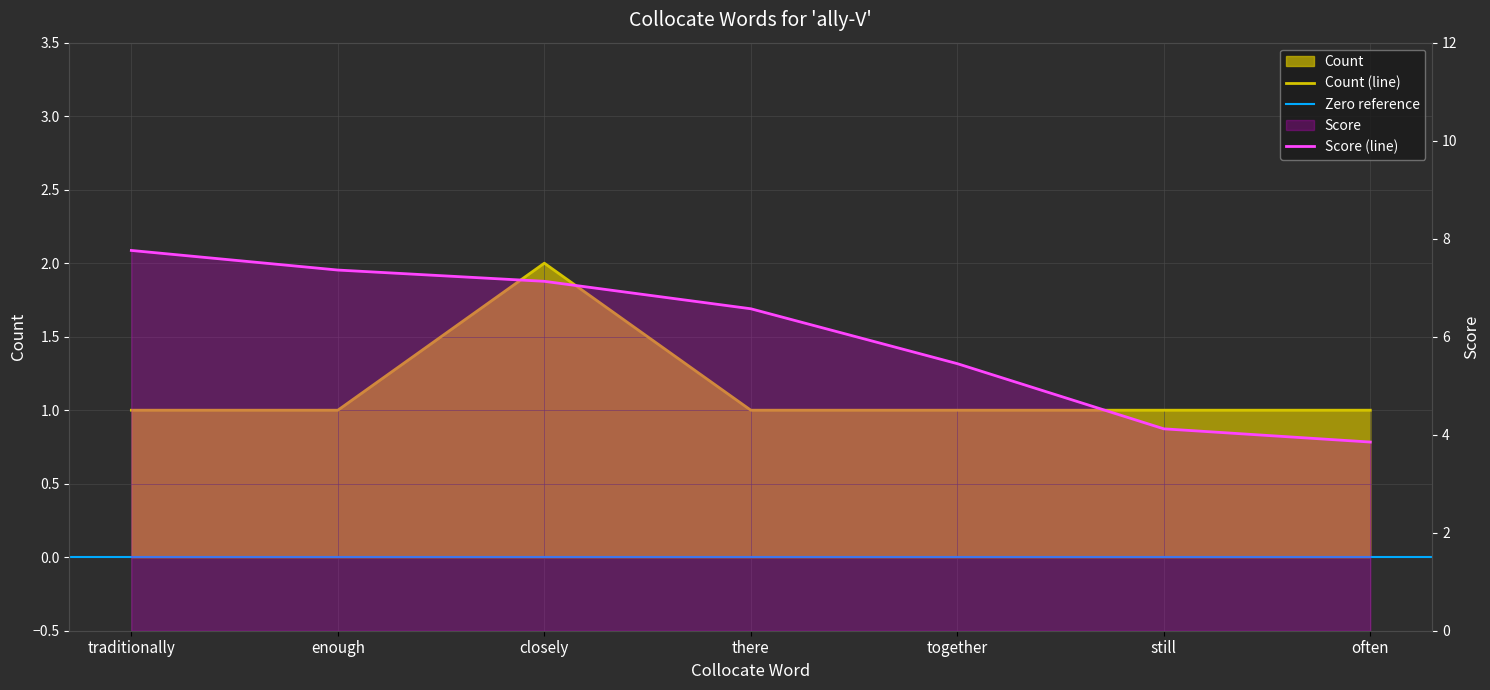

What is the difference between the second highest and minimum values in the Score series?

3.5